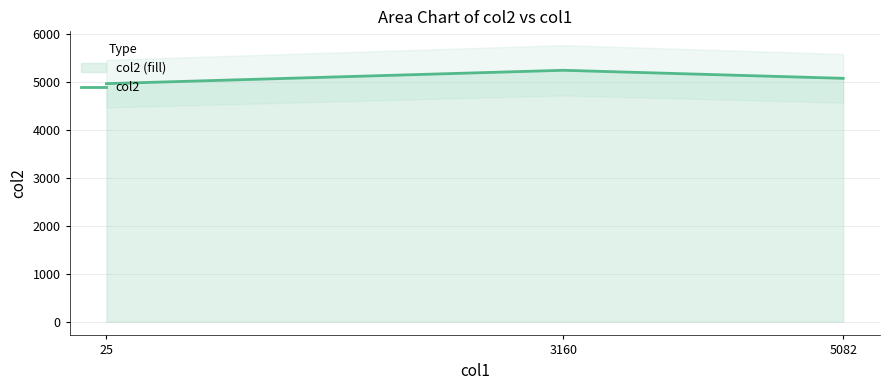

The value at 25 is 2426. True or false?

False